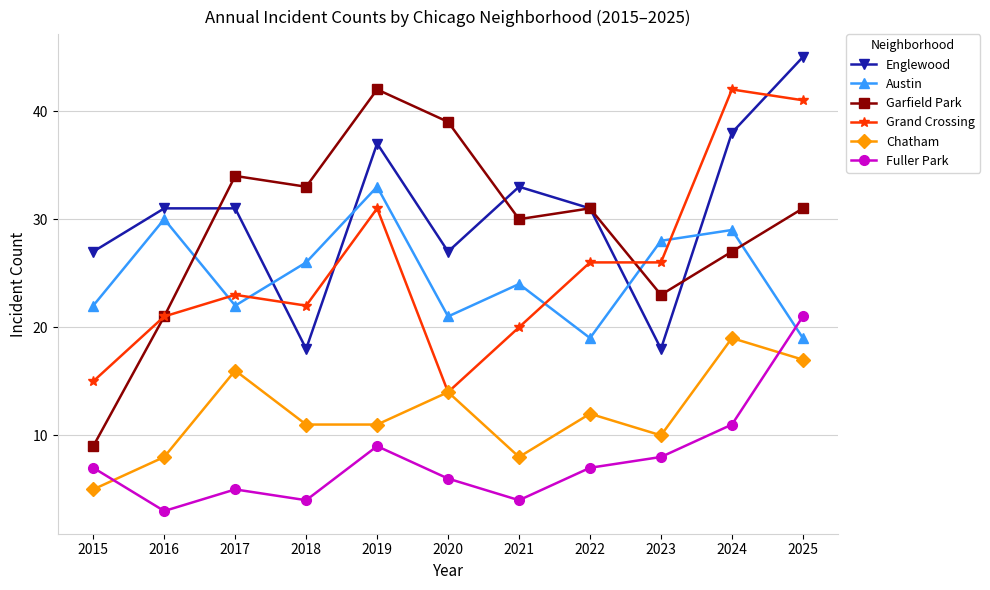

The Garfield Park series shows 34 at 2017. True or false?

True